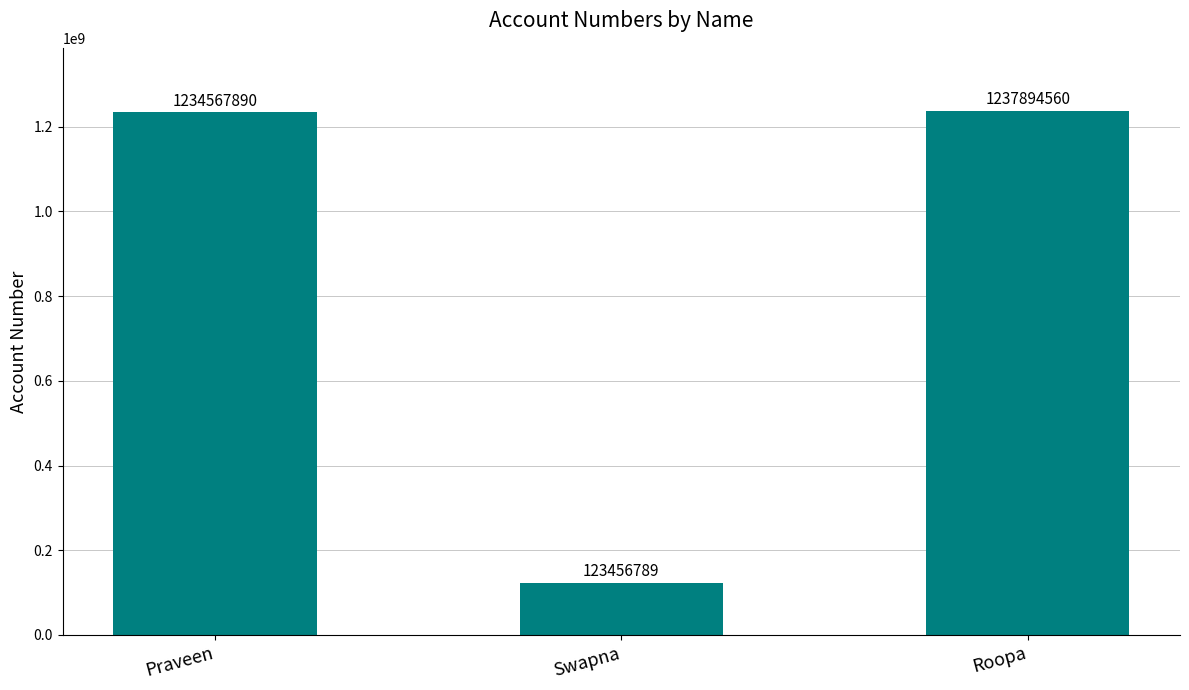

What is the value of the 3rd bar from the left?

1237894560